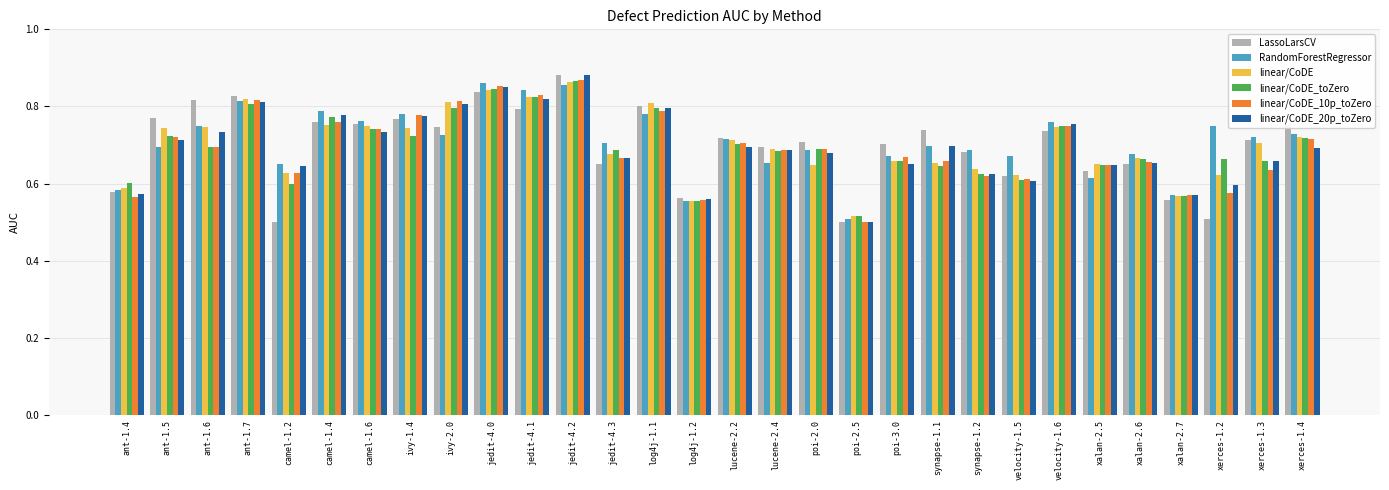

What is the difference between the maximum and second lowest values in the LassoLarsCV series?

0.4